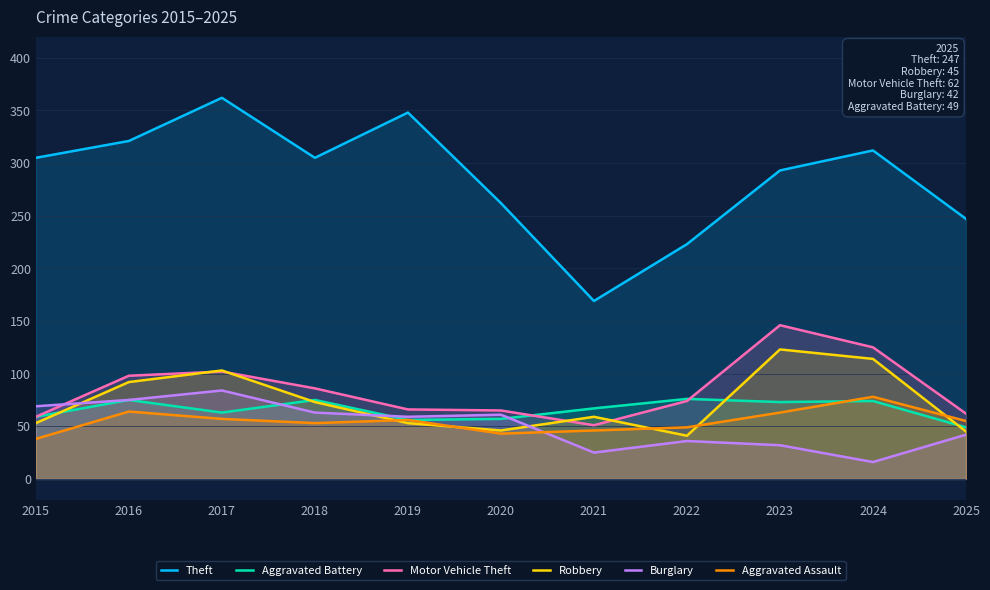

Rank the series by their maximum value, from highest to lowest.

Theft, Motor Vehicle Theft, Robbery, Burglary, Aggravated Assault, Aggravated Battery